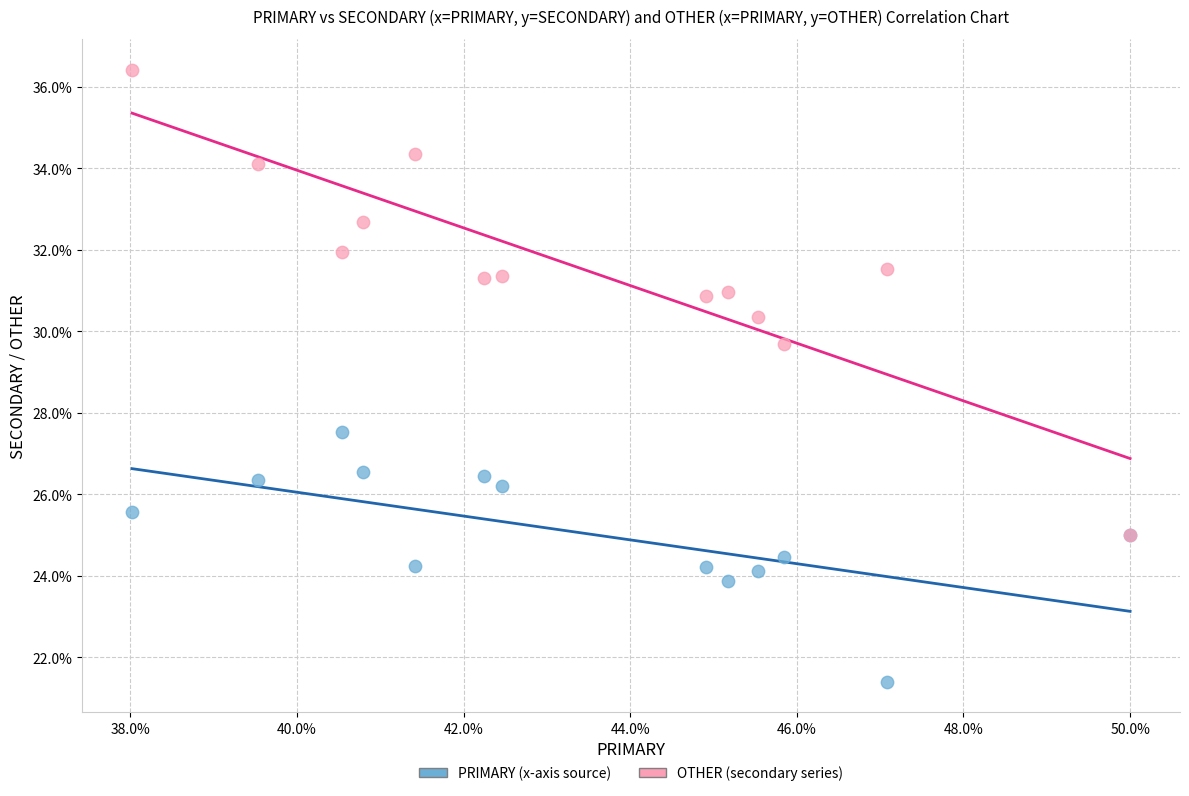

Across all series, what Y value is closest to 28?

27.5